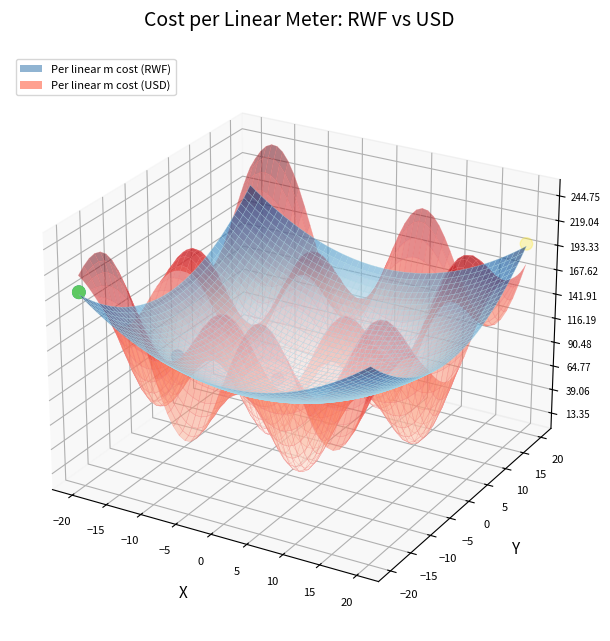

Between −10 and −20, which is larger?

−10